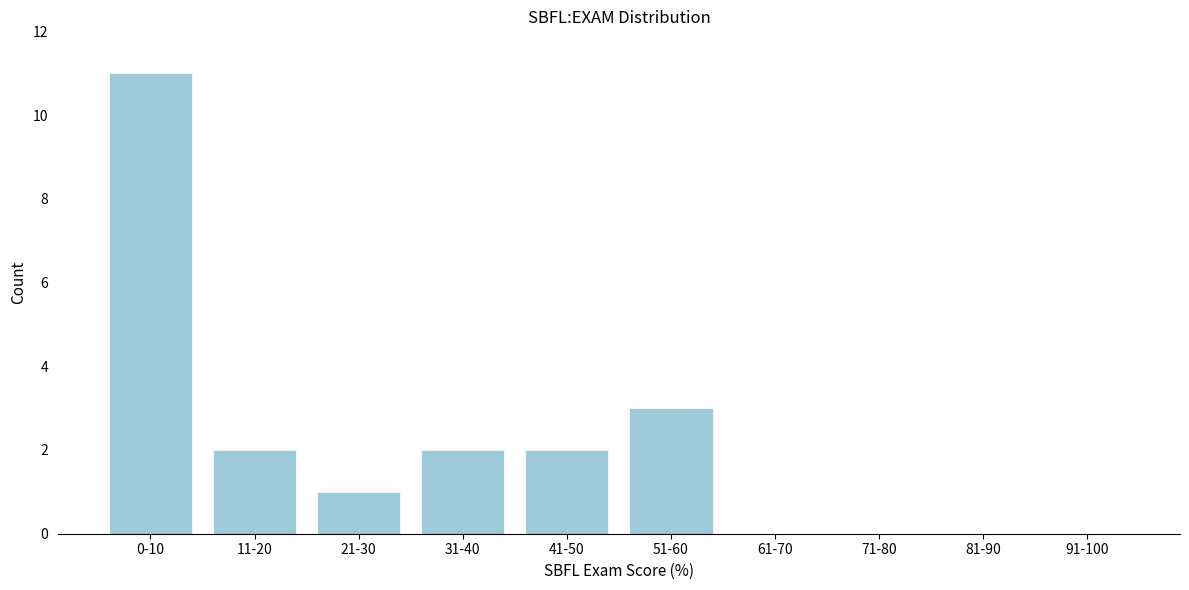

Reading right to left, extract all data points from this chart.

91-100=0	81-90=0	71-80=0	61-70=0	51-60=3	41-50=2	31-40=2	21-30=1	11-20=2	0-10=11